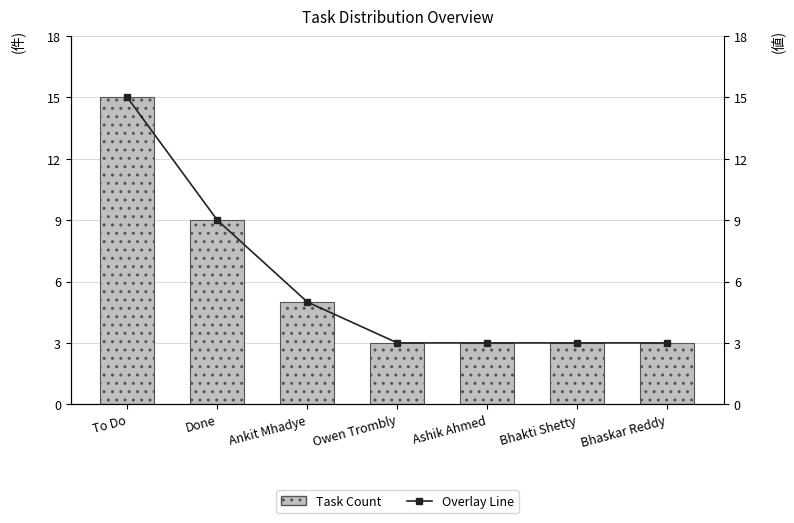

How many data points in Overlay Line are above 3?

3